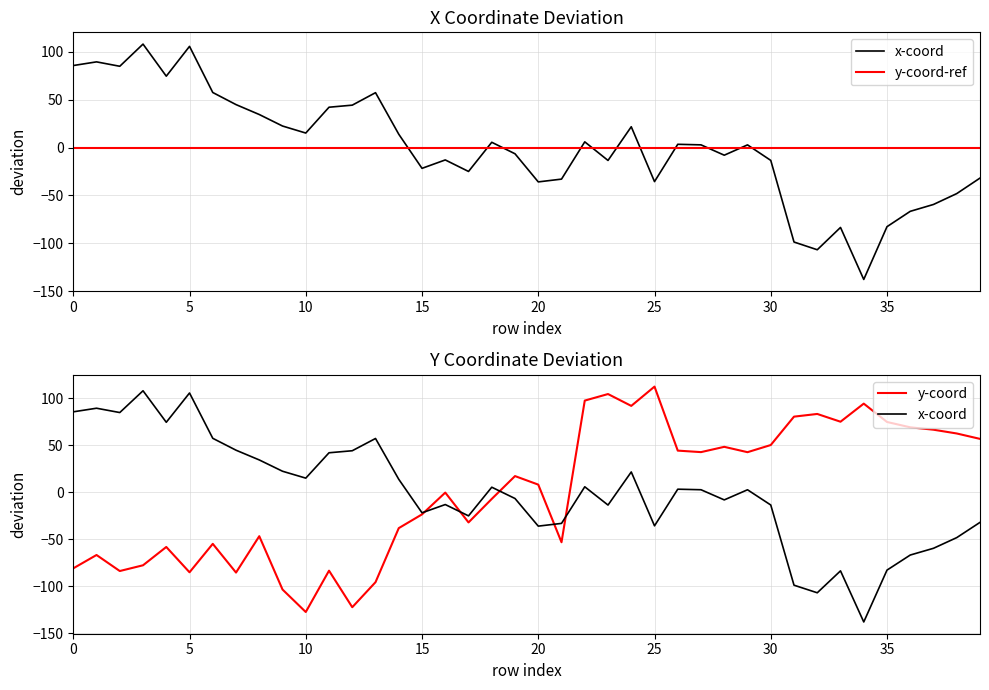

At which category is the sum across all series the highest?

24